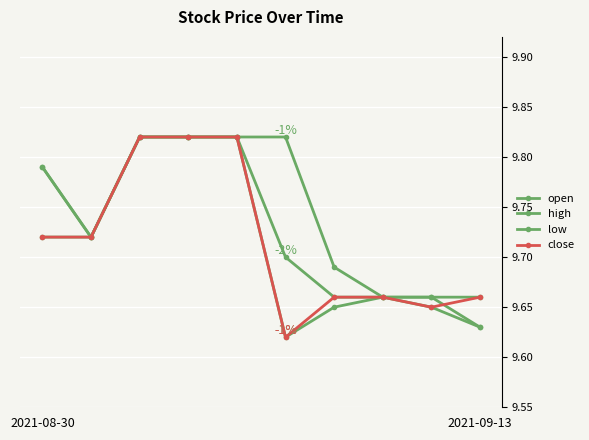

Reading right to left, extract all data points from this chart.

open: 9.6	9.7	9.7	9.7	9.7	9.8	9.8	9.8	9.7	9.8
high: 9.7	9.7	9.7	9.7	9.8	9.8	9.8	9.8	9.7	9.8
low: 9.6	9.7	9.7	9.7	9.6	9.8	9.8	9.8	9.7	9.7
close: 9.7	9.7	9.7	9.7	9.6	9.8	9.8	9.8	9.7	9.7